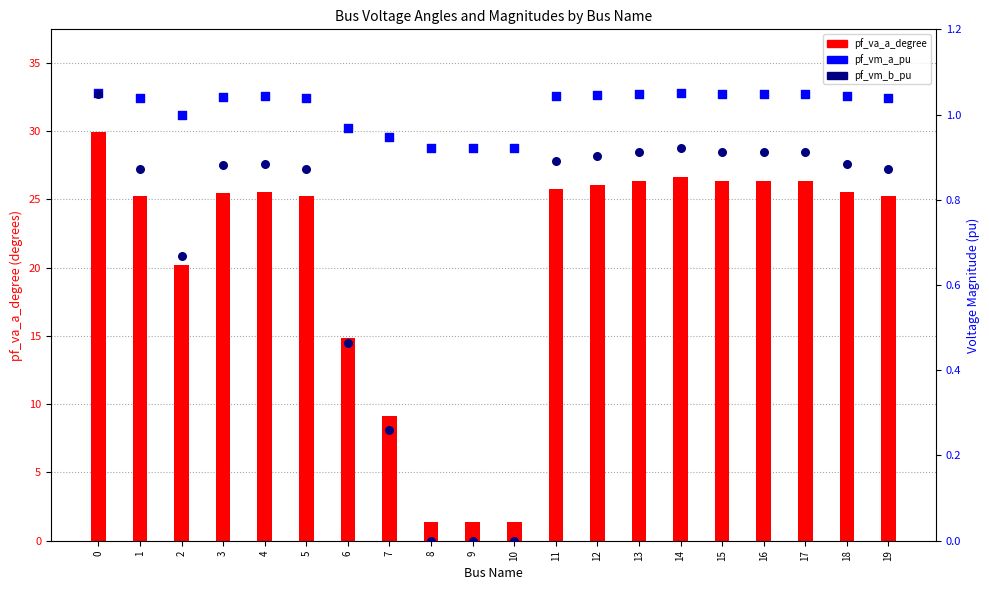

Which series reaches the minimum Y coordinate?

pf_vm_b_pu